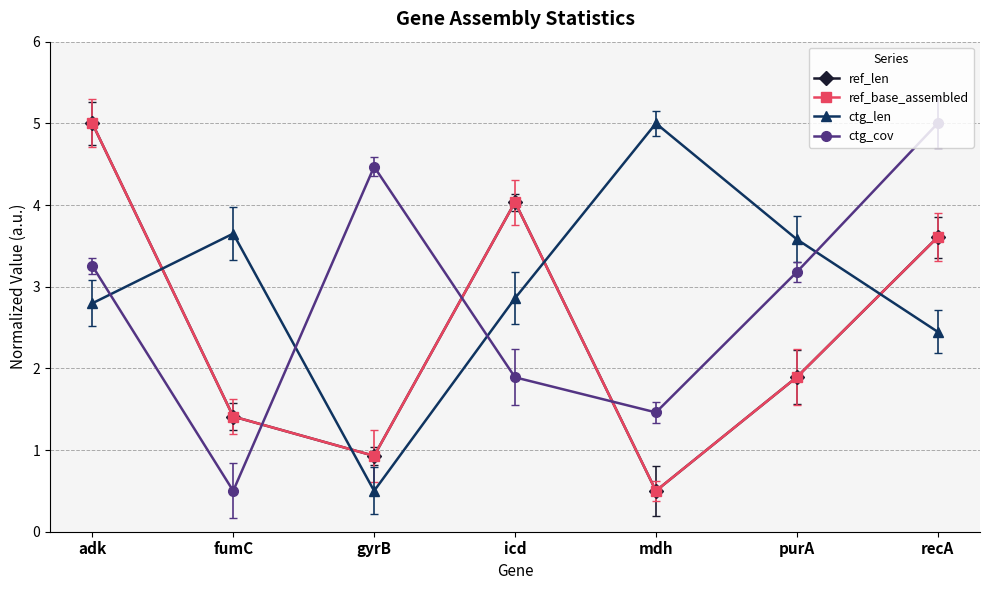

Between which two adjacent categories do ref_len and ctg_len first intersect?

adk and fumC